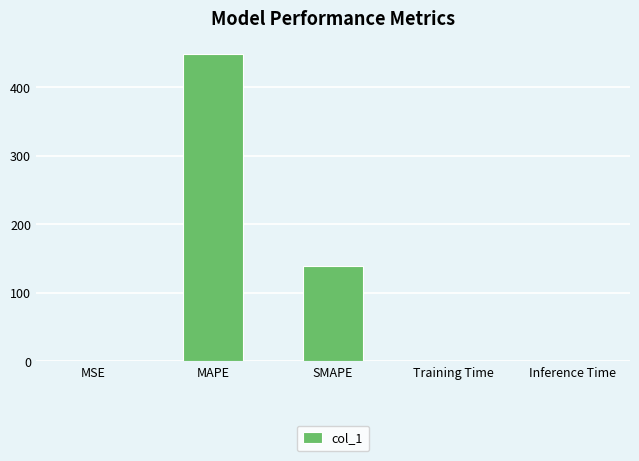

True or false: the data shows 49.6 at SMAPE.

False